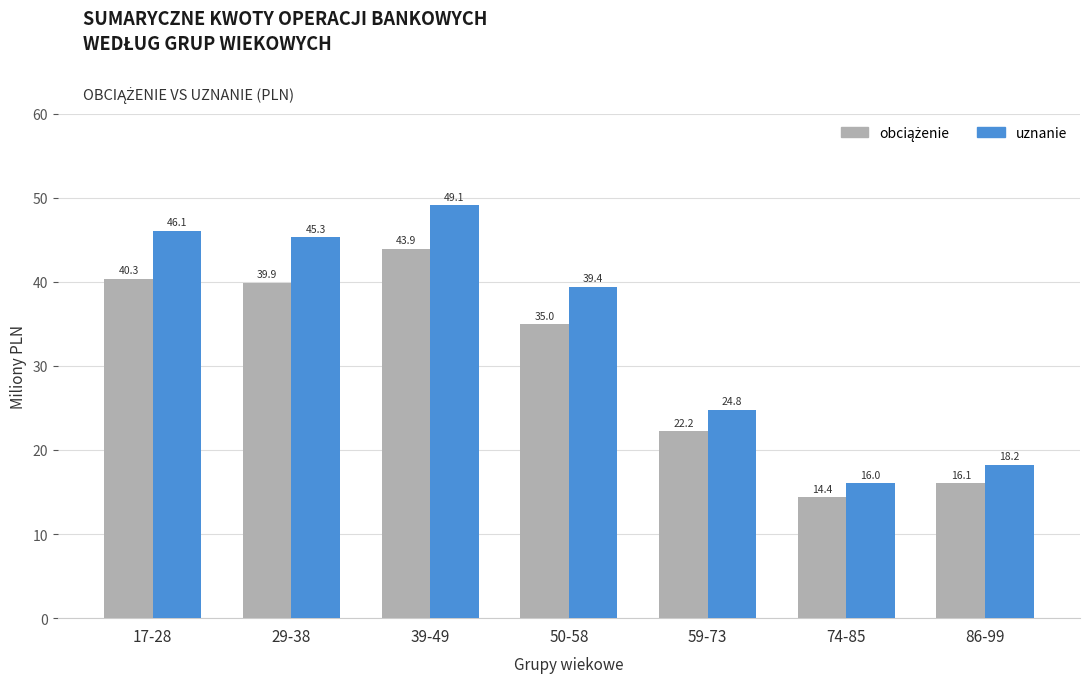

What is the sum of all uznanie values?

238.9